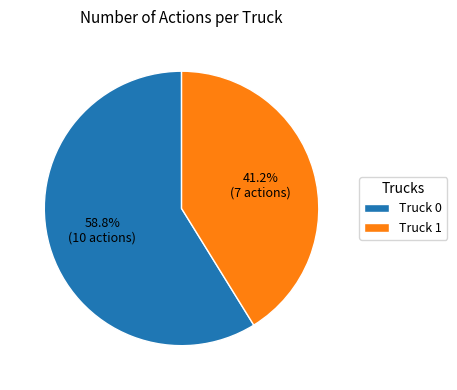

To the nearest percent, what is the combined percentage of Truck 1 and Truck 0?

100%